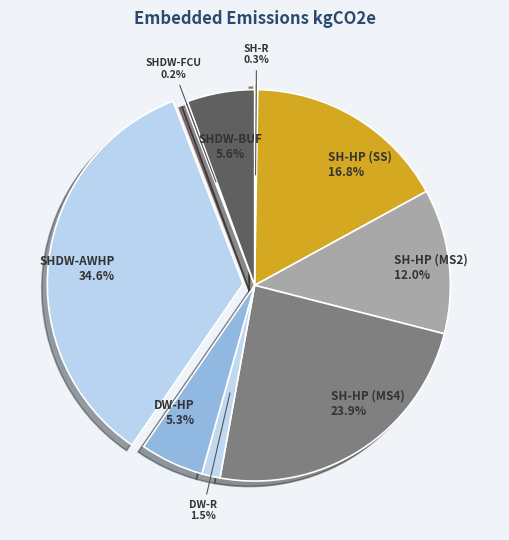

To the nearest percent, what is the average slice percentage?

11%